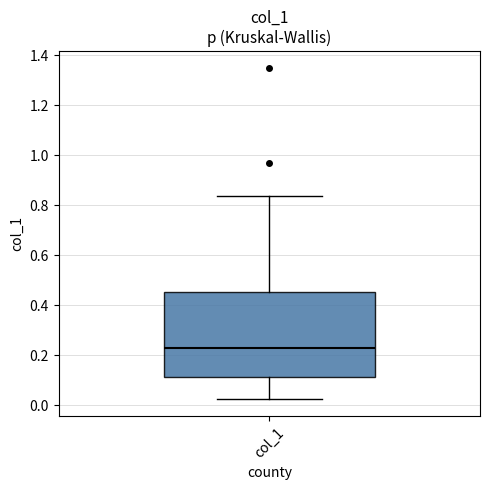

Transcribe this box plot: give where the median line is, the range the box spans, and where the two whiskers end, as read against the y-axis. The values are not printed on the chart, so give them approximately, as read against the axis.

median 0.22, box 0.12 to 0.46, whiskers 0.02 to 0.84